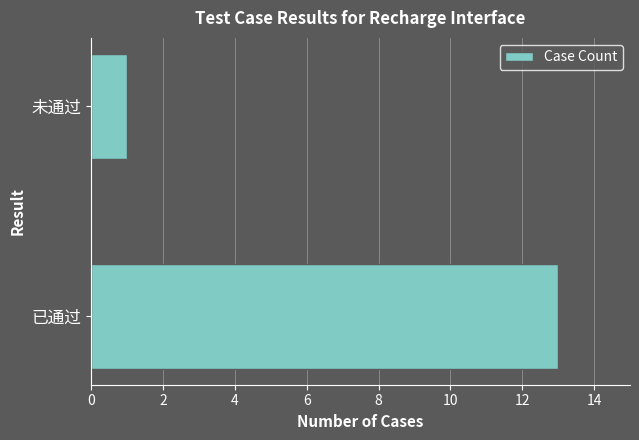

List the labels in order of value, smallest first.

未通过, 已通过